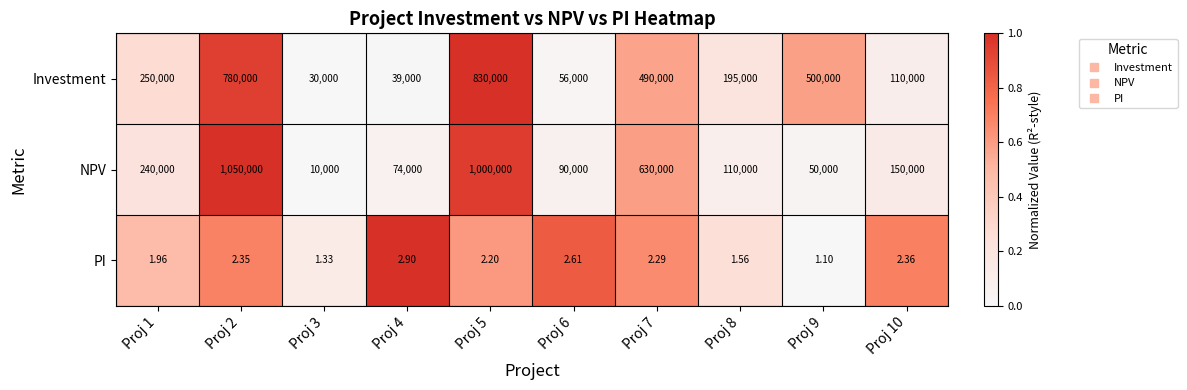

Which series has the largest range (max minus min)?

NPV